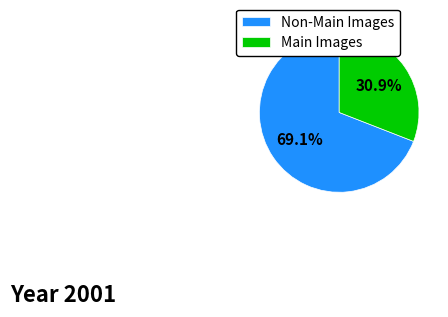

Does any single category account for the majority?

Yes